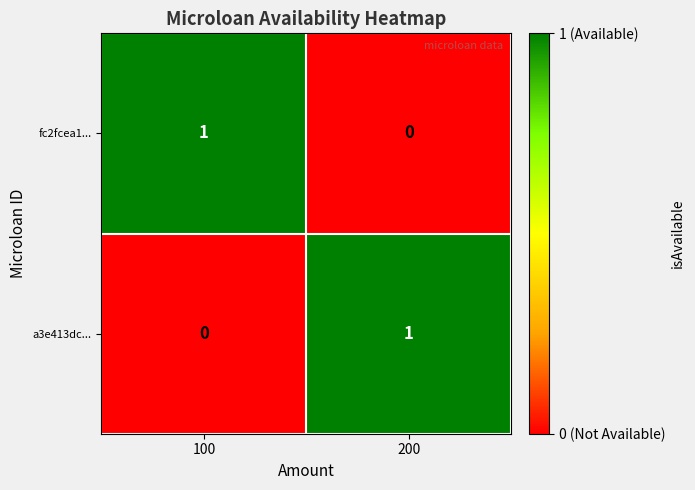

Where is a3e413dc... nearest to the value 0?

100